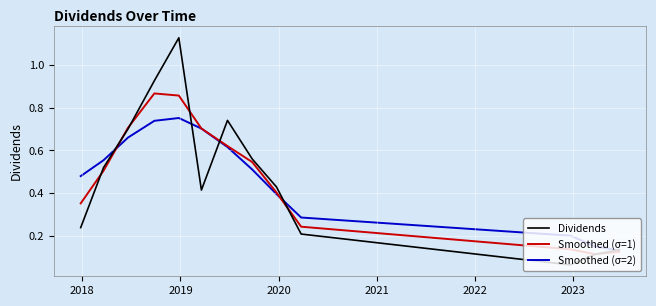

List the series in order of their peak value, lowest first.

Smoothed (σ=2), Smoothed (σ=1), Dividends